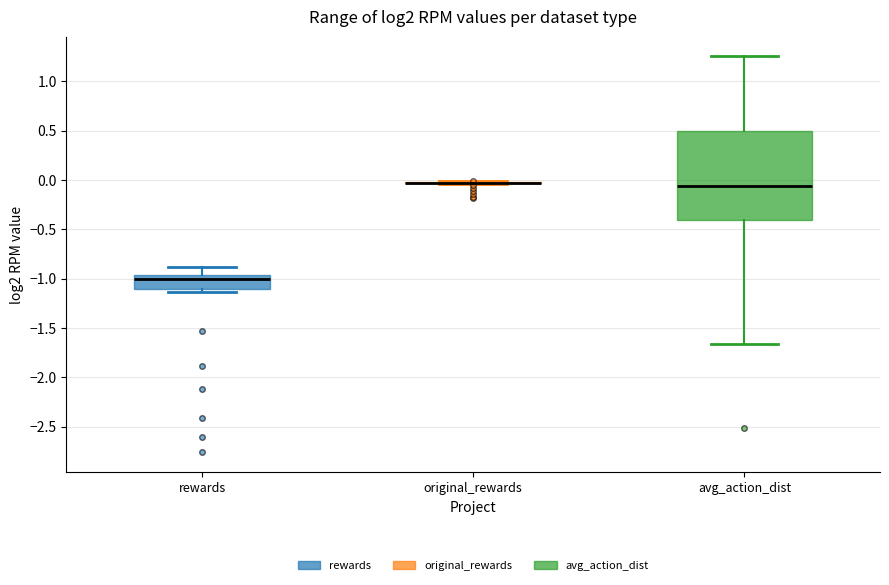

Where is the lower edge of the box for avg_action_dist on the y-axis? The values are not printed on the chart, so give them approximately, as read against the axis.

-0.40